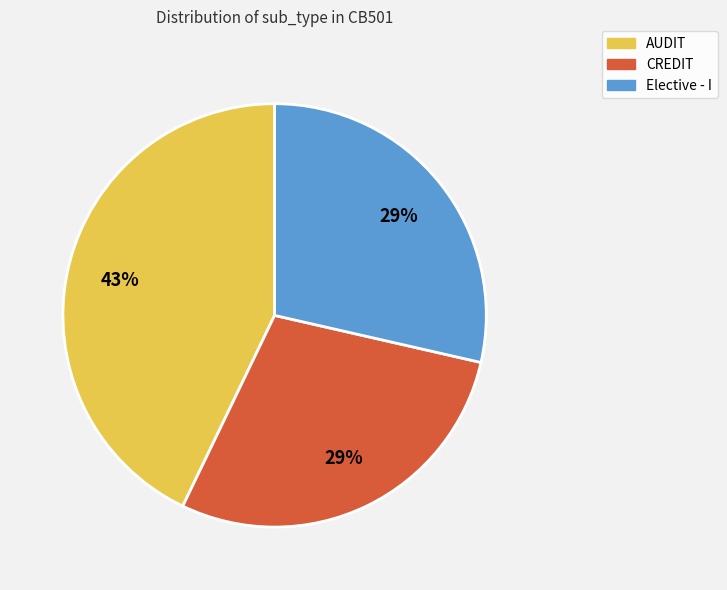

To the nearest percent, what is the average slice percentage?

33%